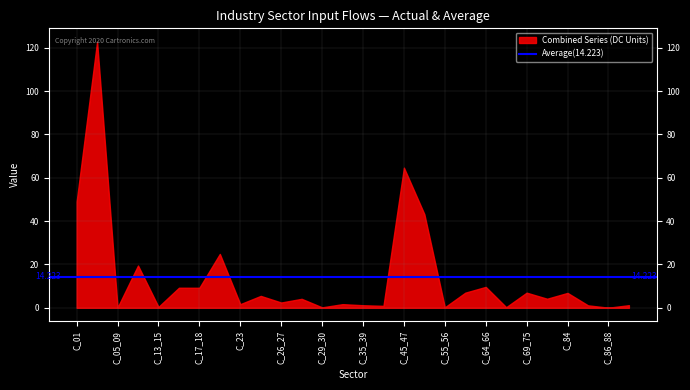

What is the label of the 8th point from the right?

C_64_66